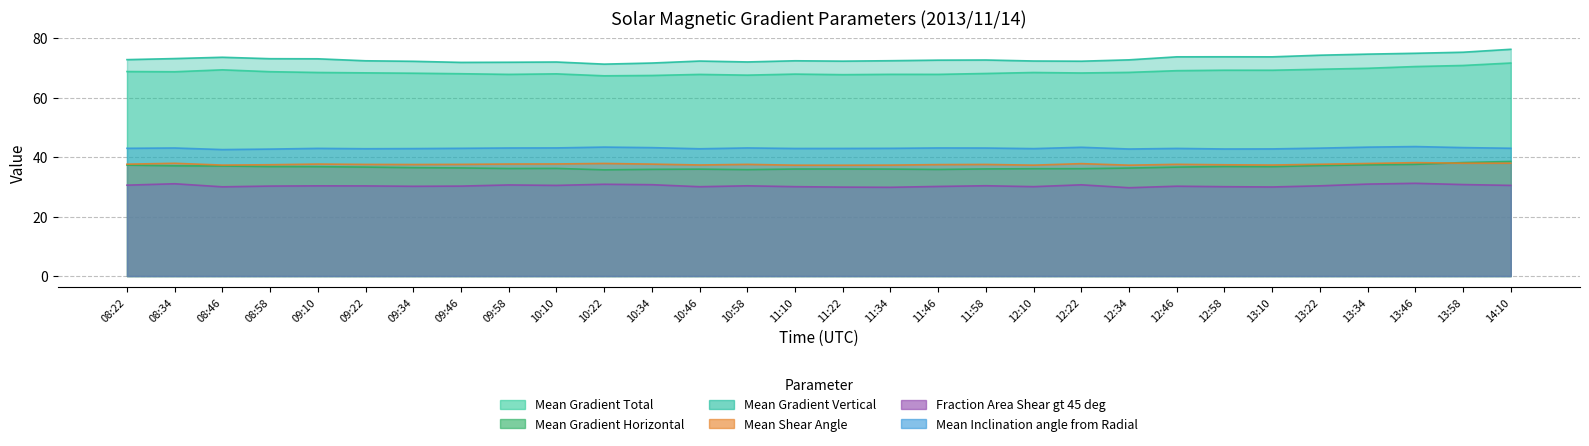

What is the label of the 29th point from the left?

13:58